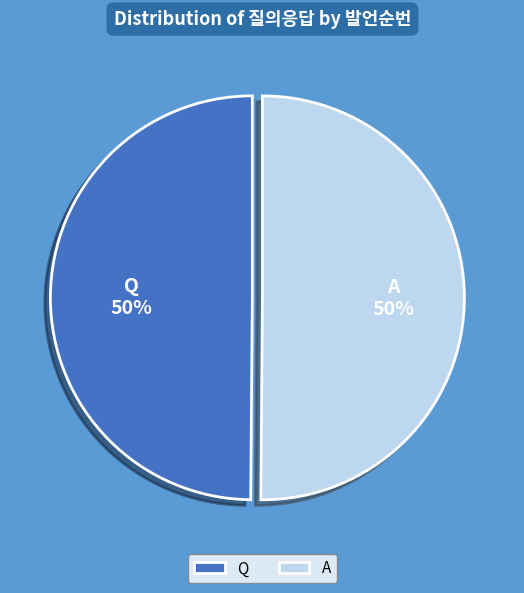

True or false: Q accounts for 57% of the total.

False